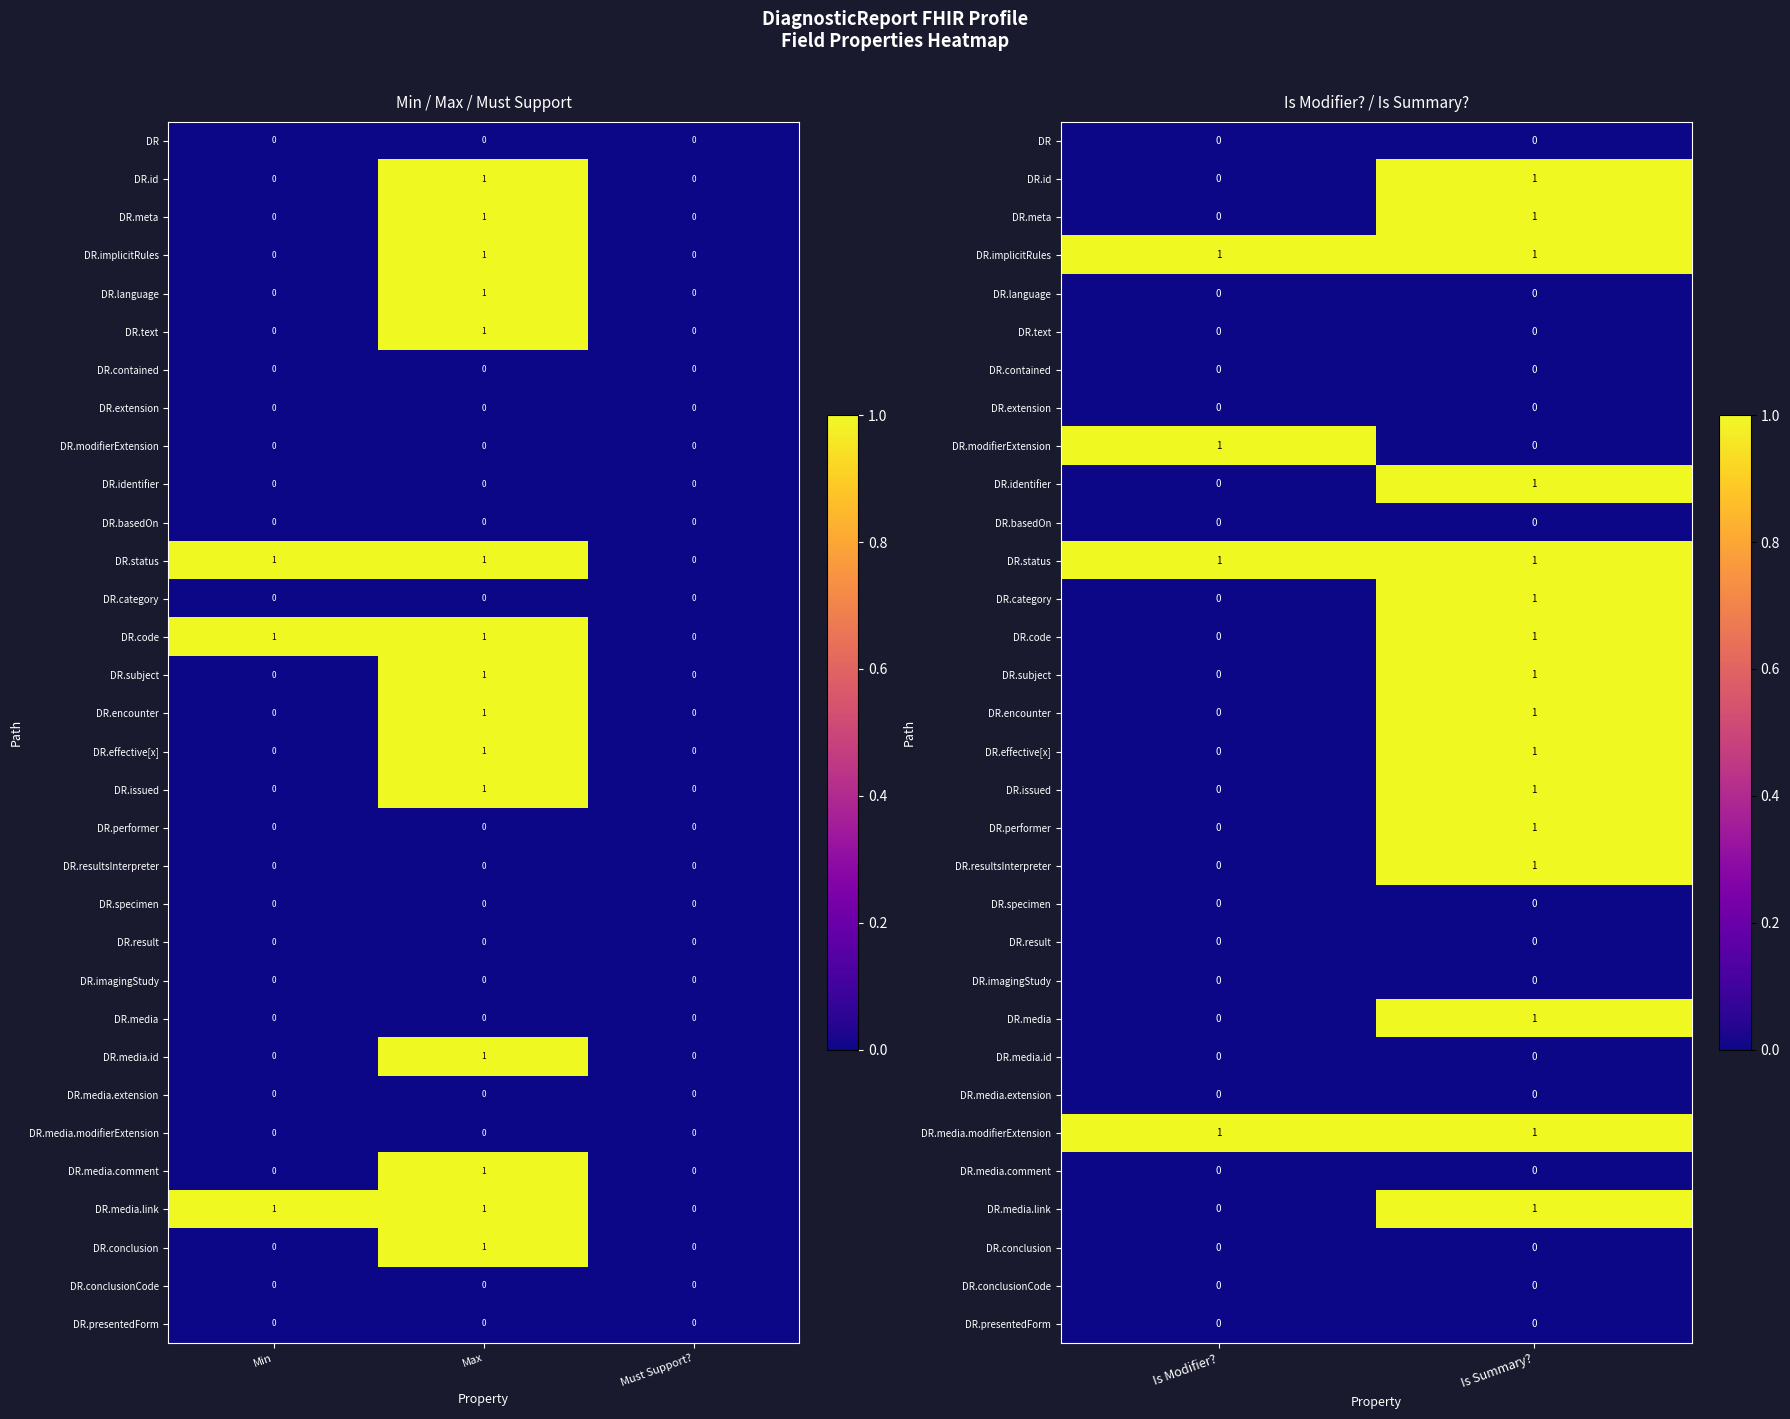

The DR.effective[x] series shows -1 at Is Modifier?. True or false?

False